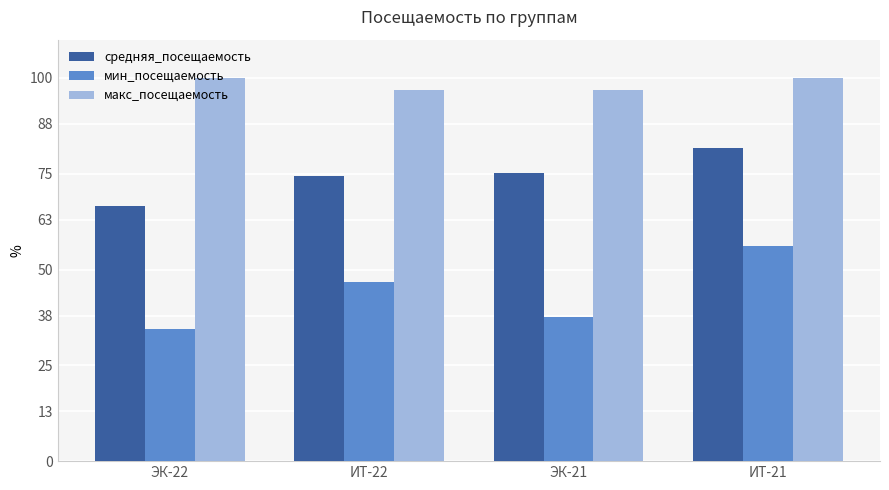

Does the chart contain any negative values?

No